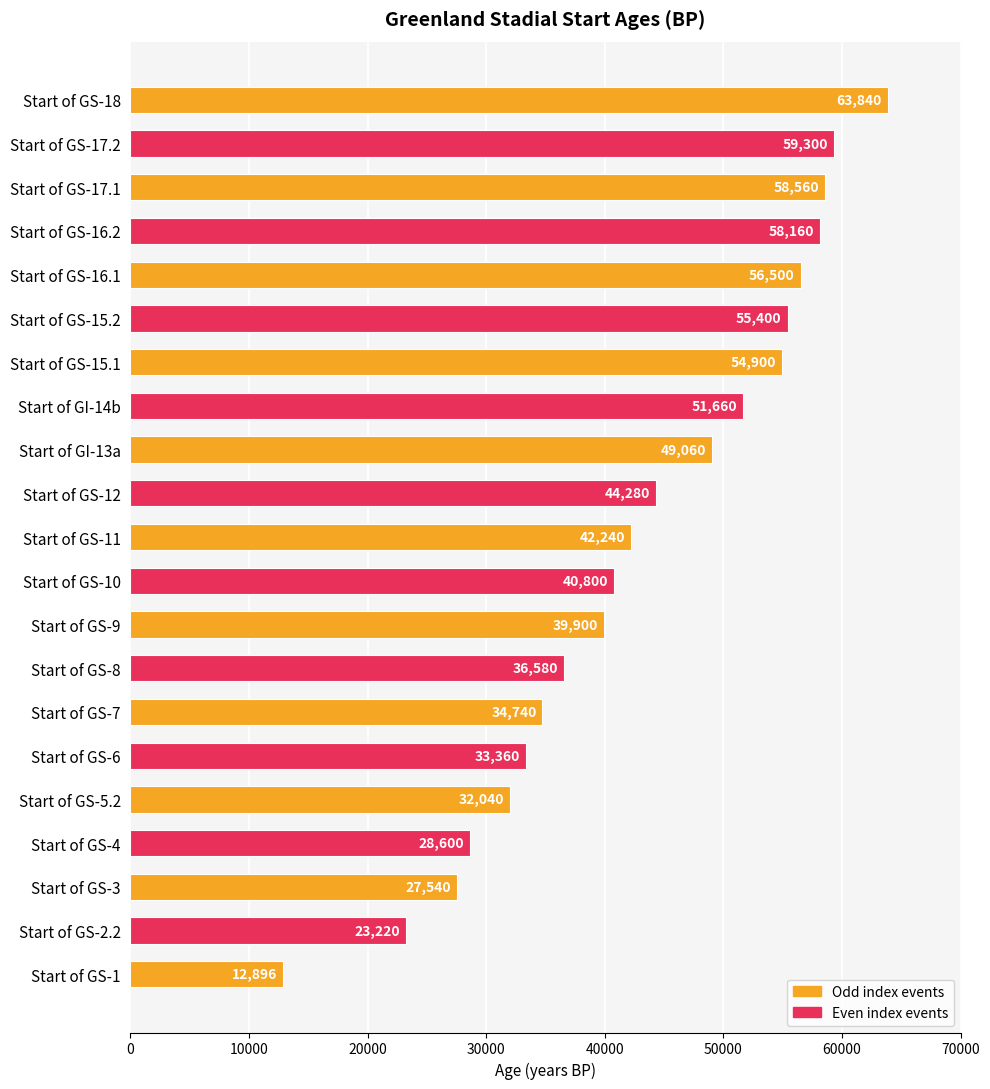

Between Start of GS-10 and Start of GI-14b, which is larger?

Start of GI-14b